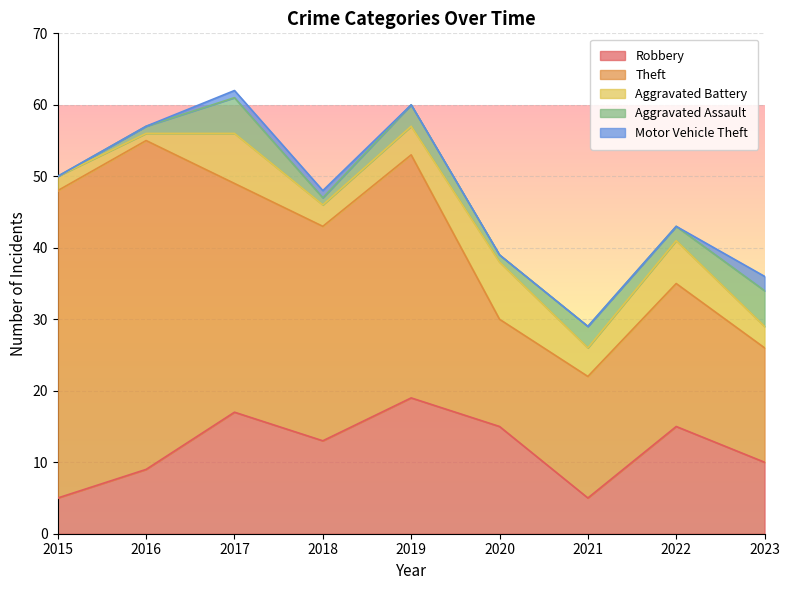

What is the highest value of the Theft series?

46